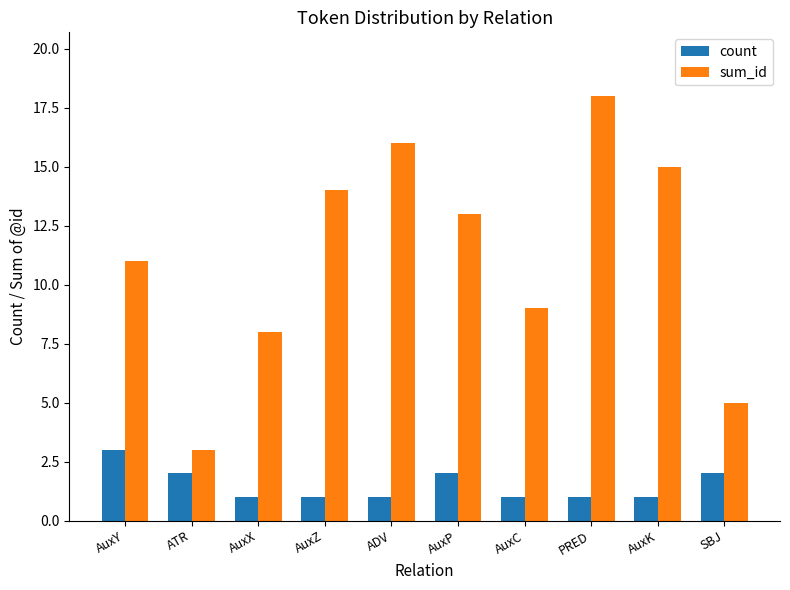

At which category is the sum across all series the highest?

PRED